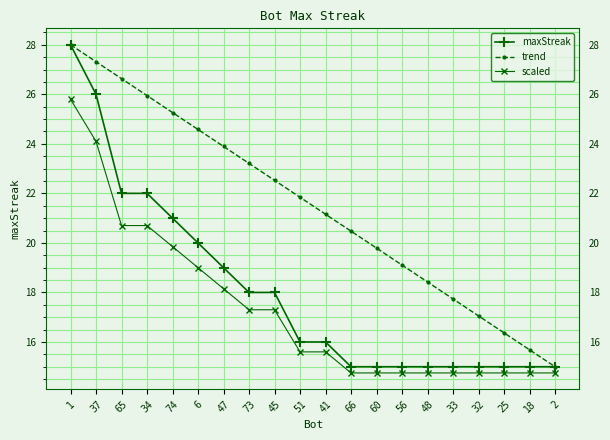

What is the approximate value of maxStreak at 51?

16.0